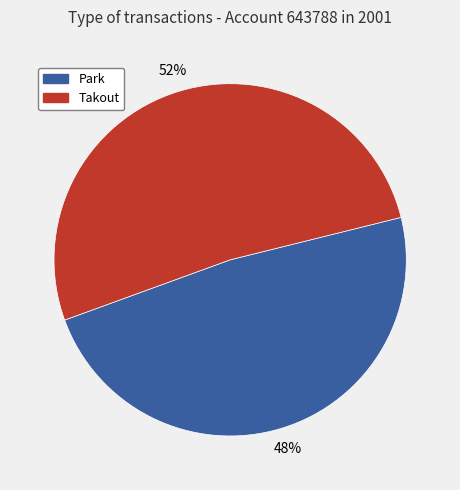

Between Takout and Park, which is larger?

Takout